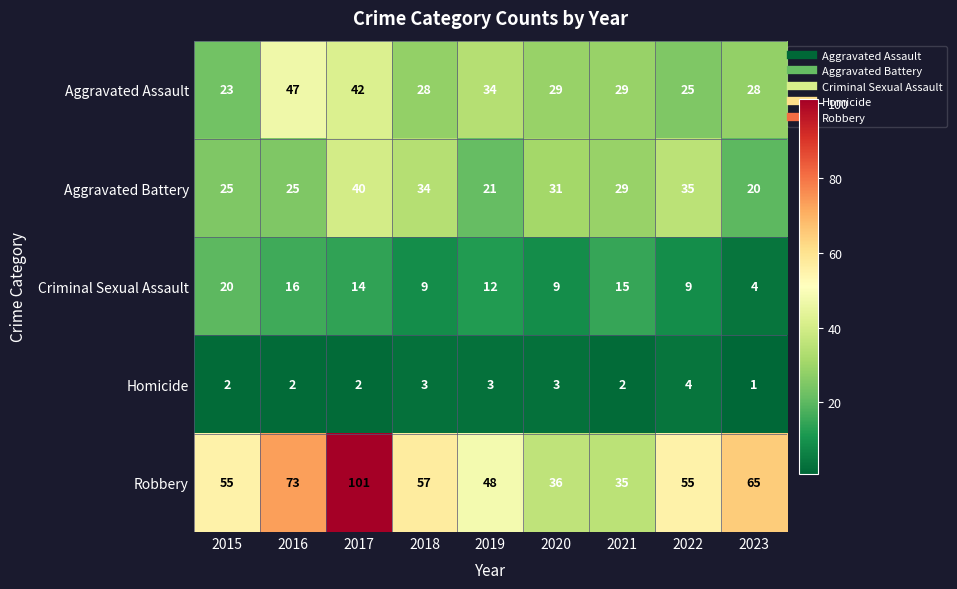

Between 2018 and 2019, which series saw the biggest shift?

Aggravated Battery